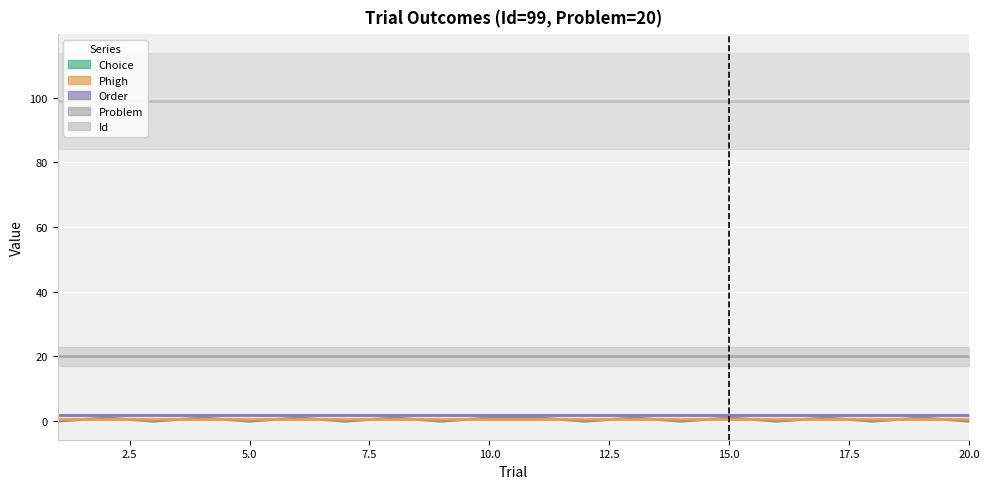

True or false: Id and Choice intersect in this chart.

False